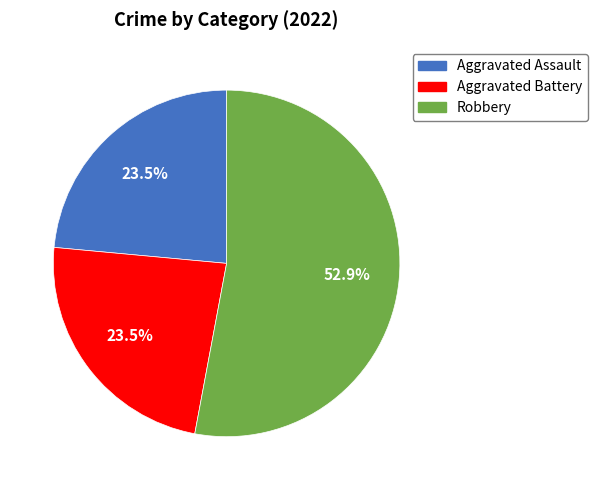

Does any single category account for the majority?

Yes